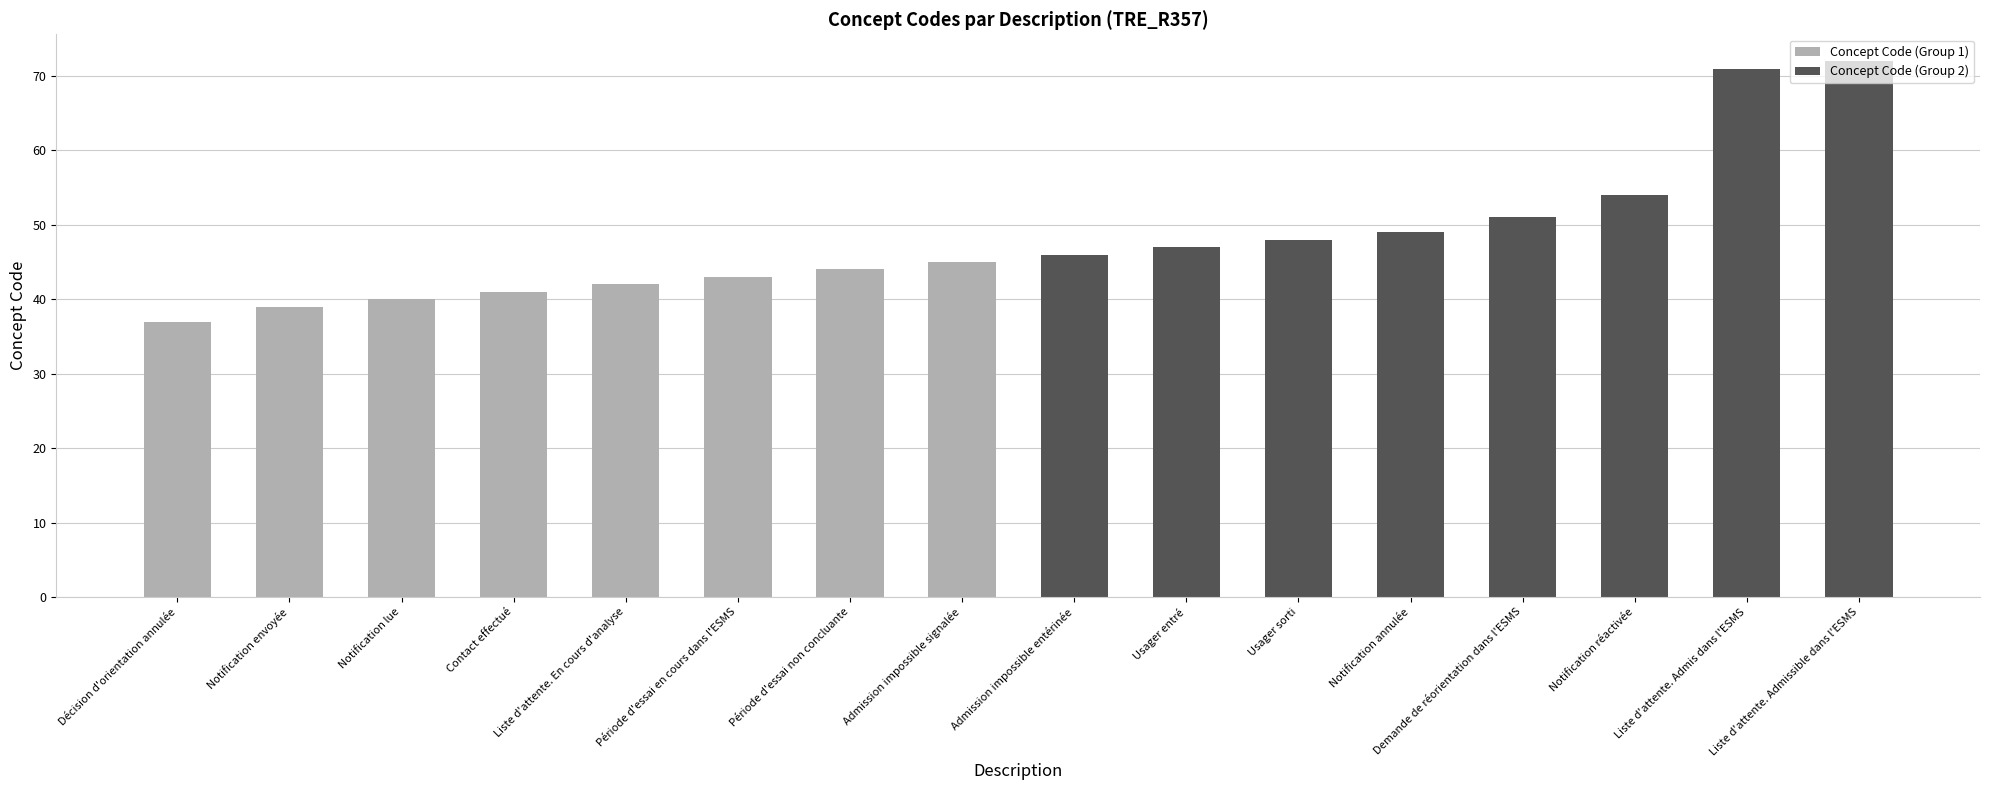

Which series has the largest total across all categories?

Concept Code (Group 2)